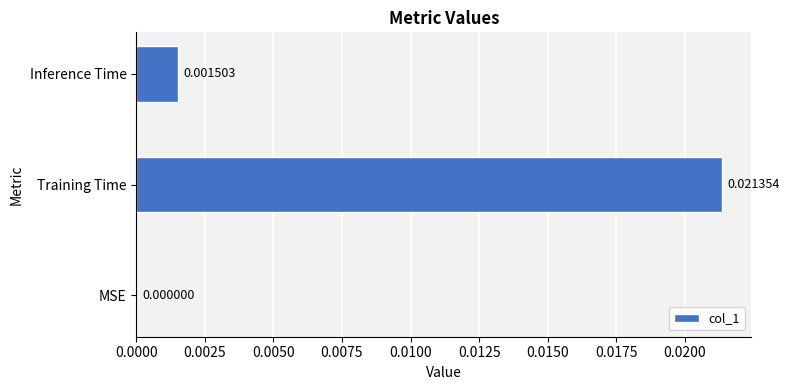

At which label is the value closest to 0?

MSE